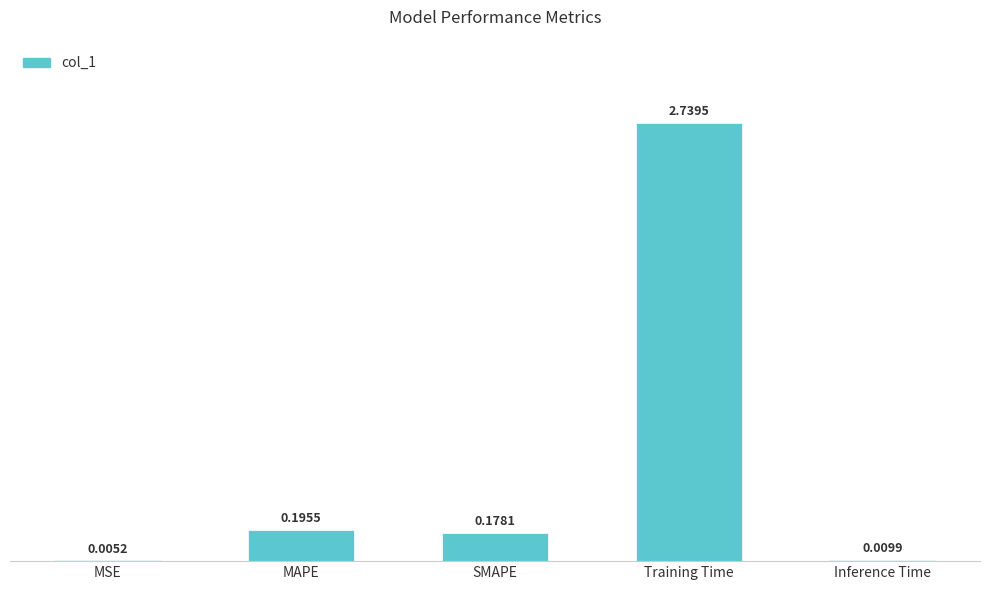

Are the bars grouped side by side (vs. stacked)?

No